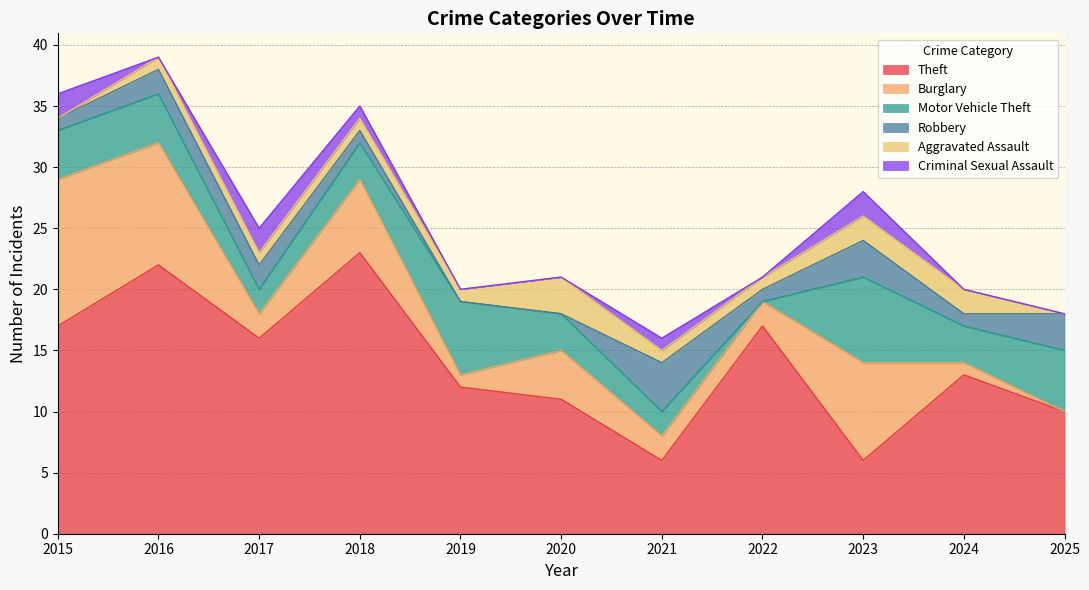

What is the spread (max minus min) of values at 2024?

13